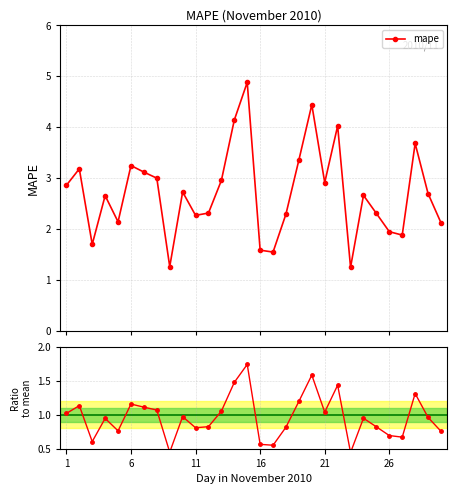

What is the value of the mape point at the 16th from the left?

1.6